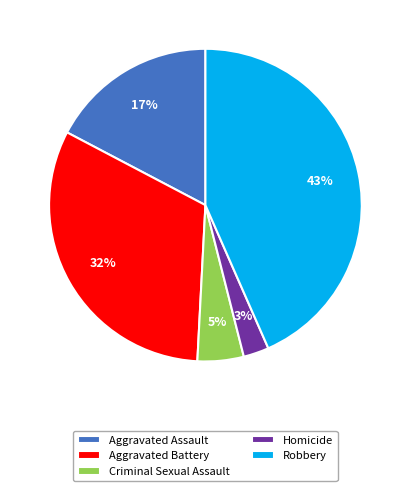

Rank the categories by value from lowest to highest.

Homicide, Criminal Sexual Assault, Aggravated Assault, Aggravated Battery, Robbery